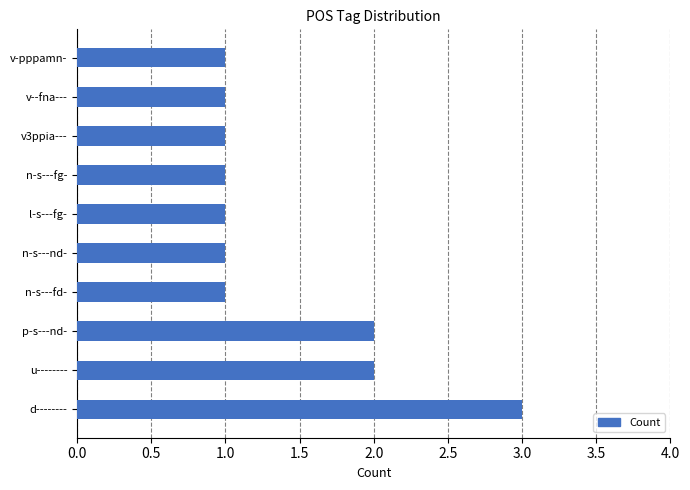

How many values are between 1 and 2?

9